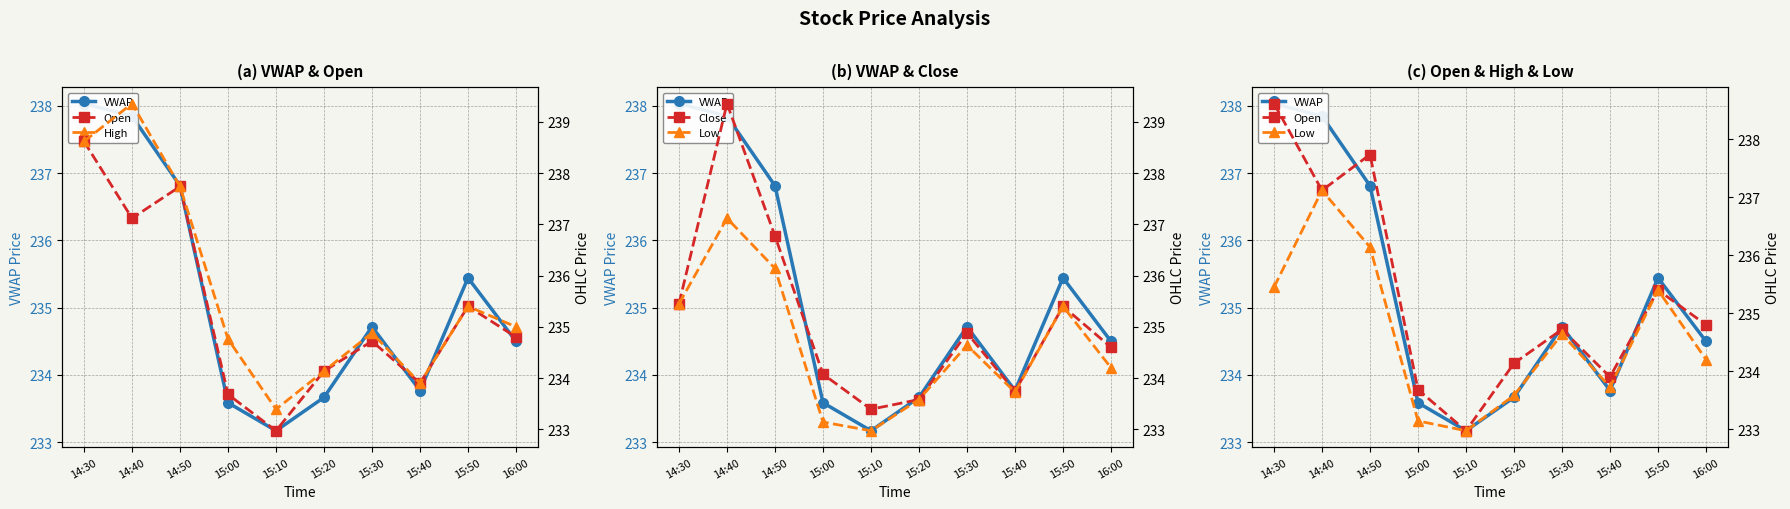

Read the High value at 15:50.

235.4